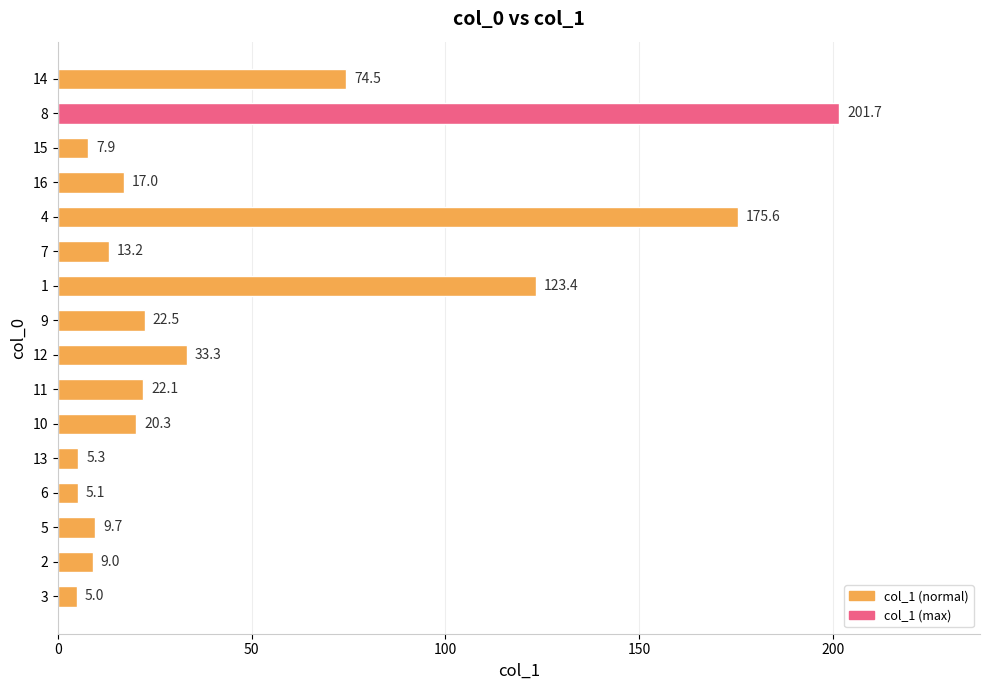

The value at 4 is 113.5. True or false?

False